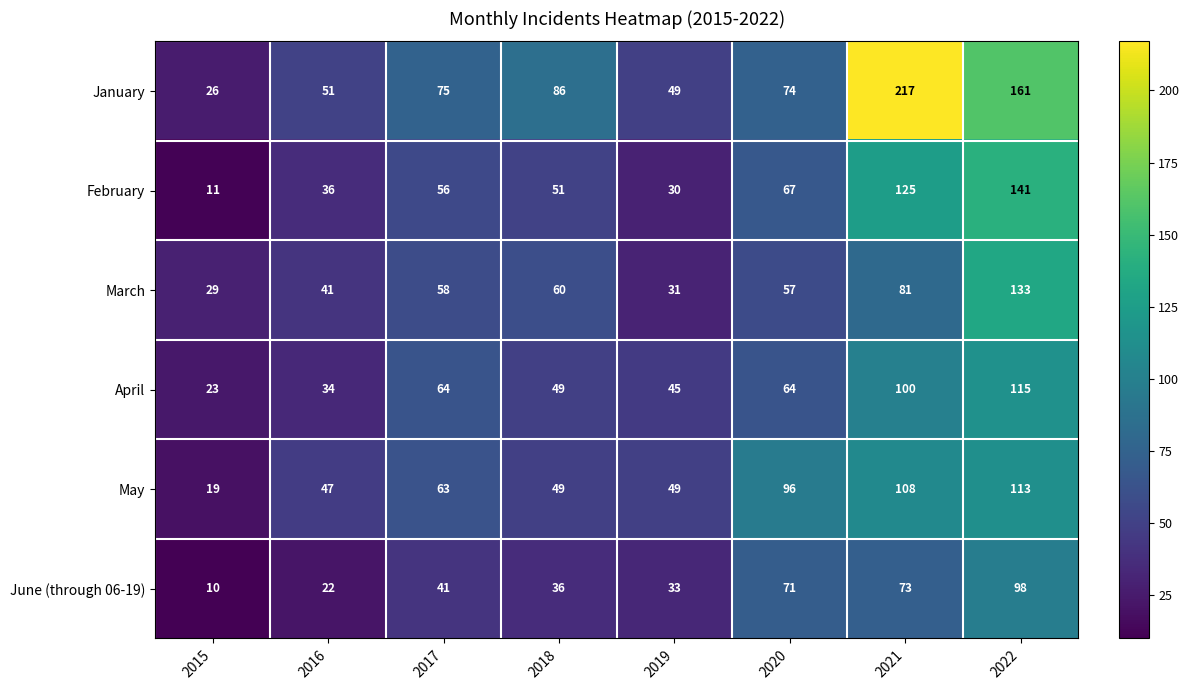

What is the minimum value for June (through 06-19)?

10